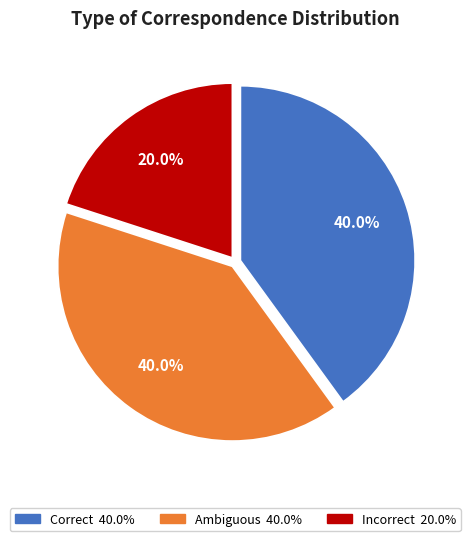

Count the number of slices in the pie.

3